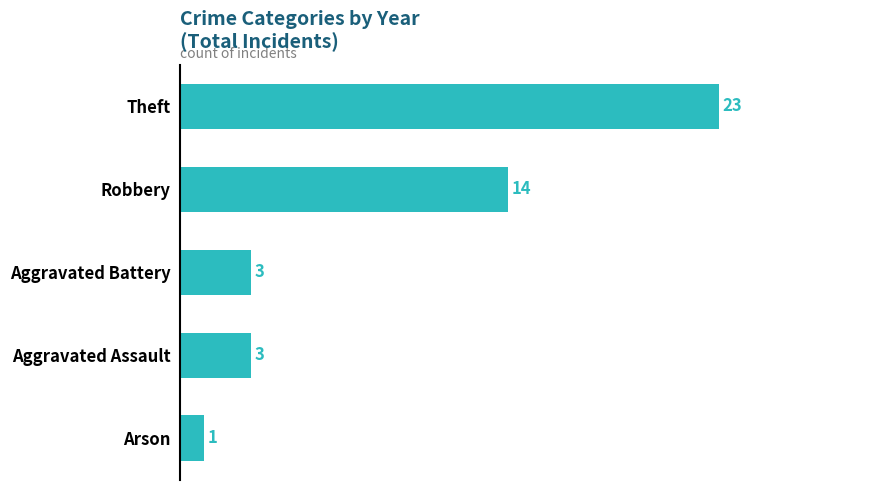

What is the sum of all values?

44